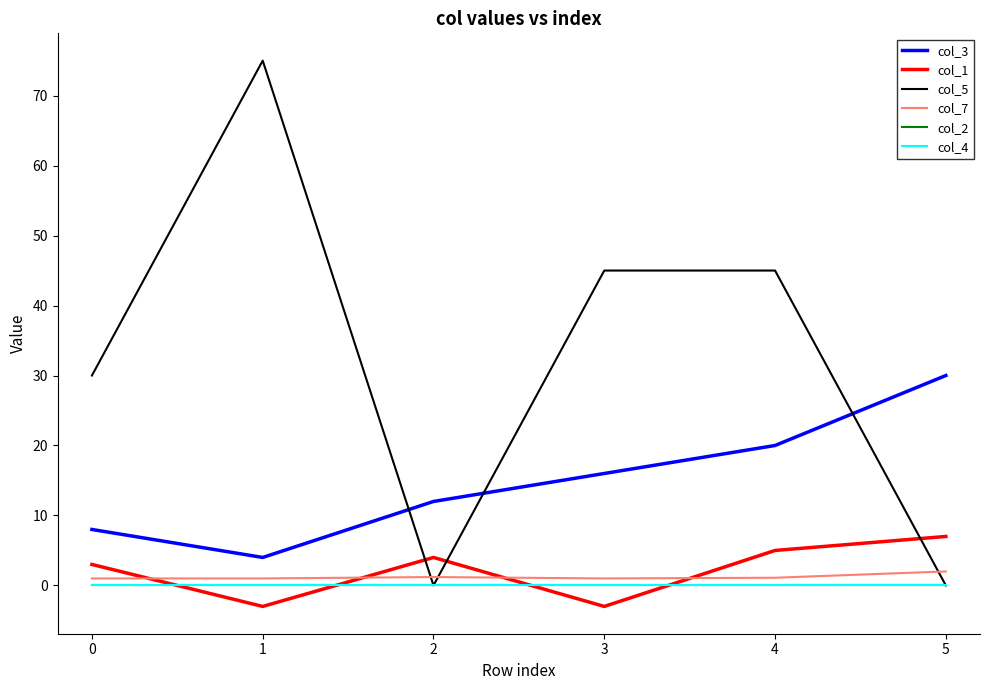

What is the value of the col_3 point at the 3rd from the left?

12.0